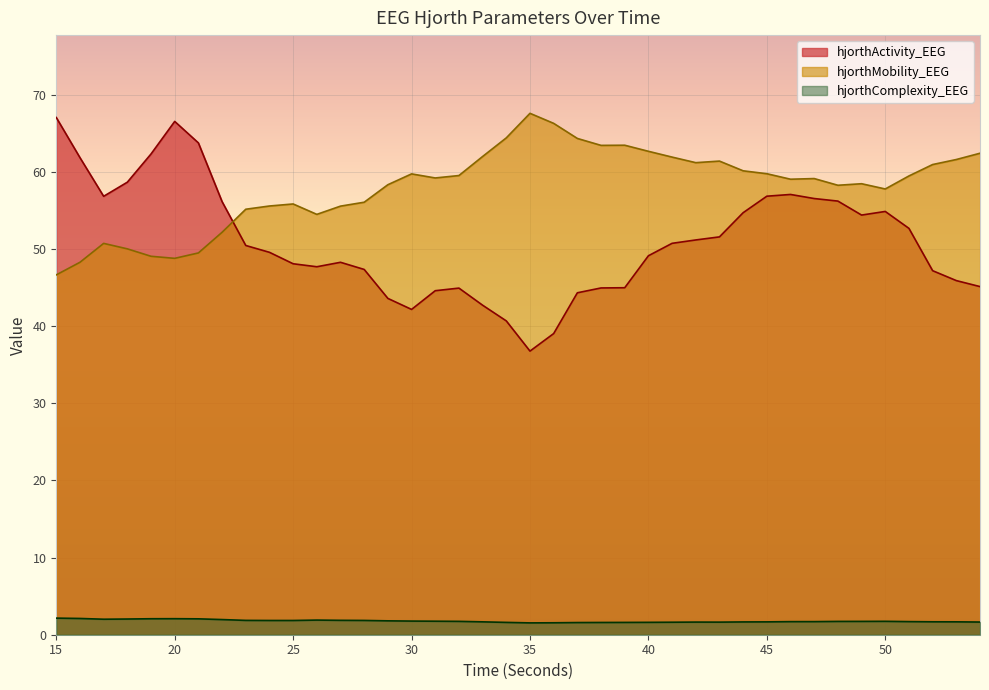

What is the average value of the hjorthComplexity_EEG series?

1.8